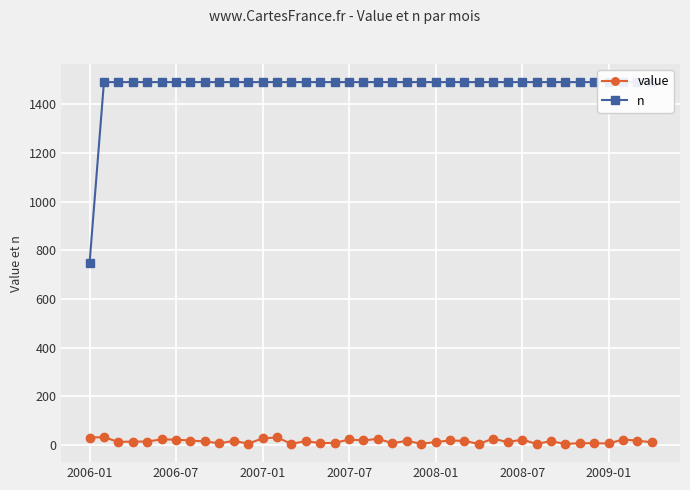

True or false: value and n intersect in this chart.

False